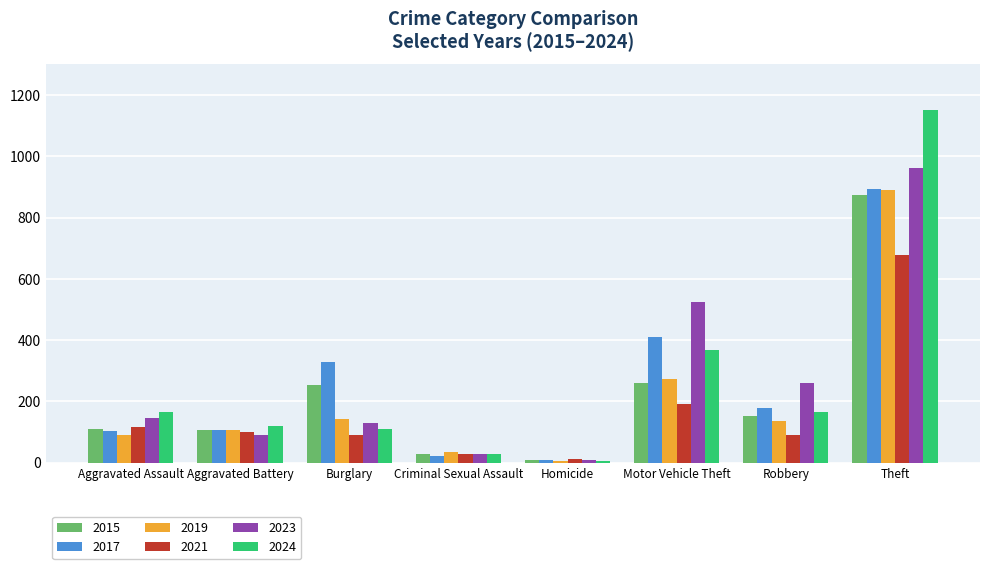

What is the difference between the highest and lowest values at Homicide?

9